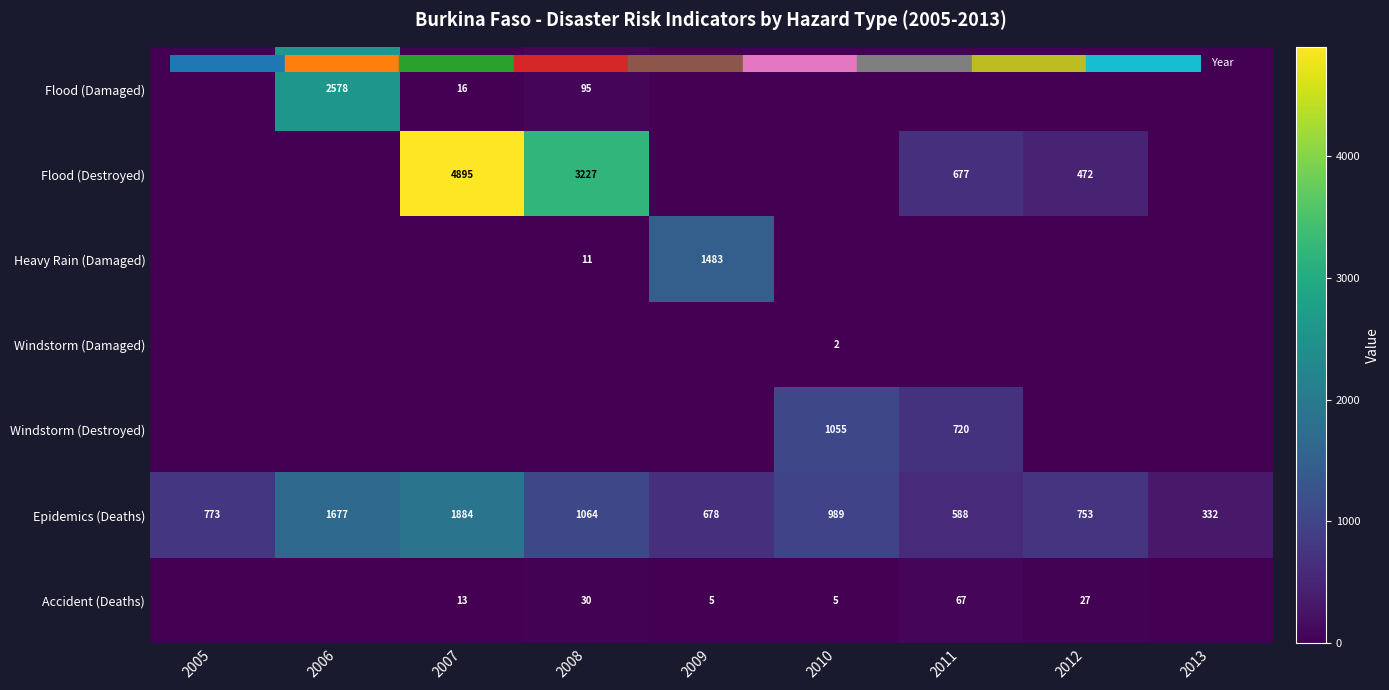

What is the difference between the second highest and second lowest values in the Windstorm (Destroyed) series?

720